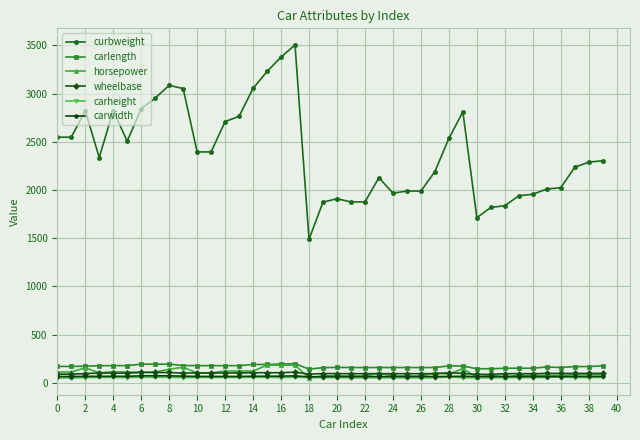

What are all the series names shown in the legend?

curbweight, carlength, horsepower, wheelbase, carheight, carwidth